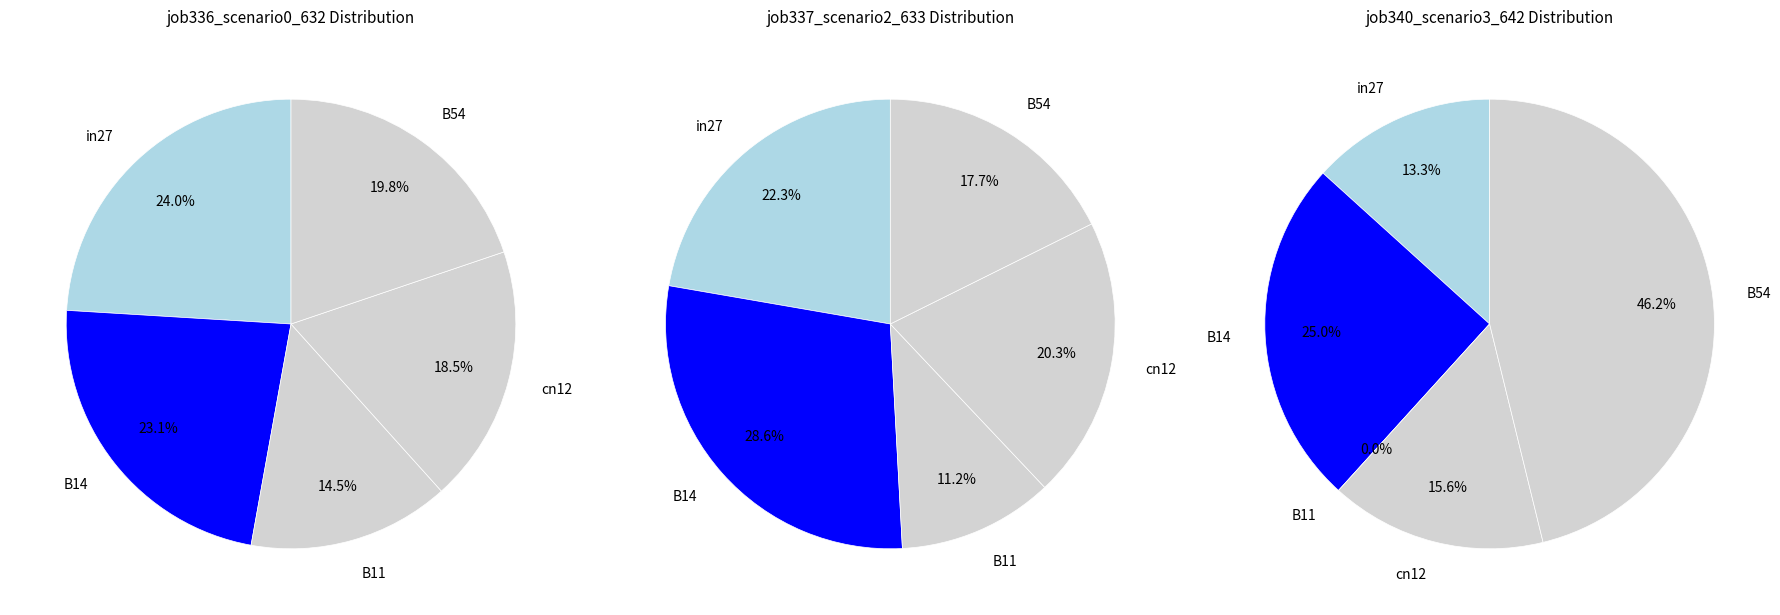

What percentage is NOT represented by B54?

80.2%